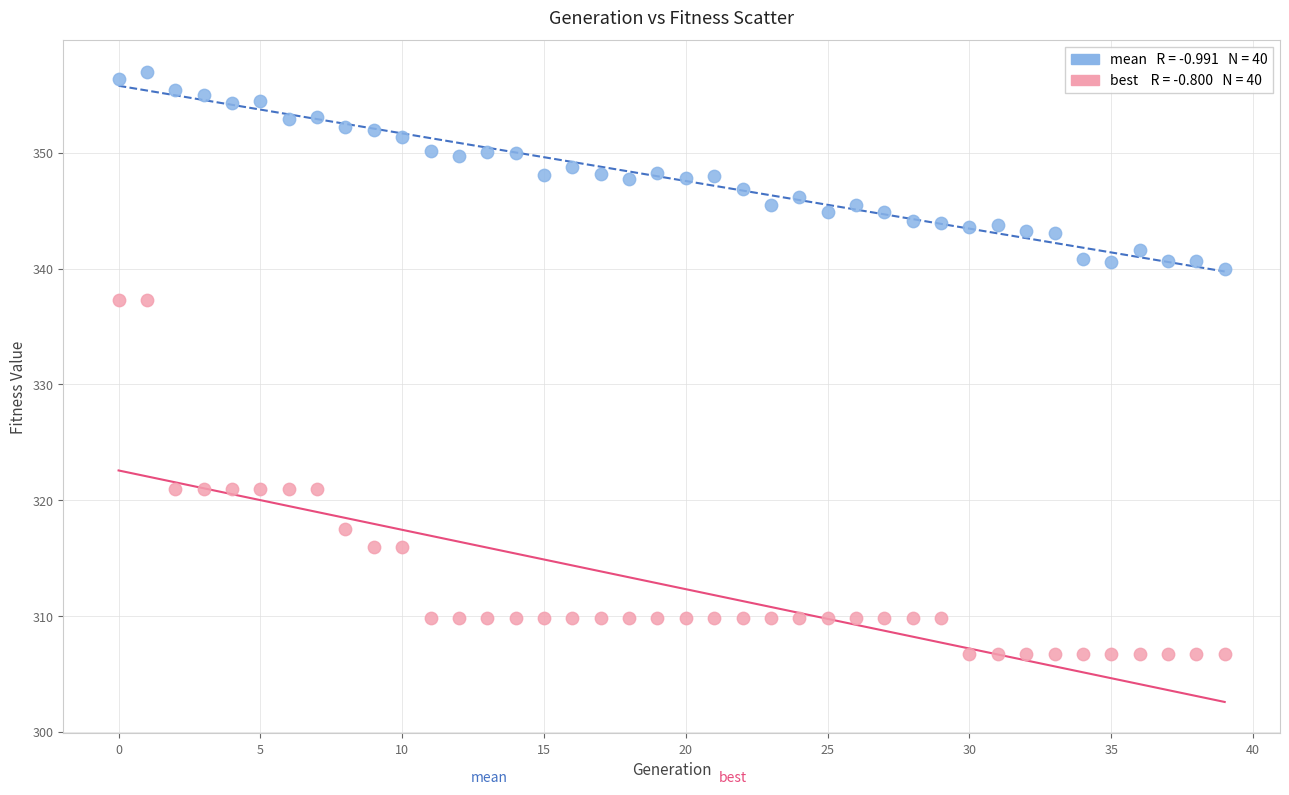

Across all data points, what is the range of Y values (max minus min)?

50.3